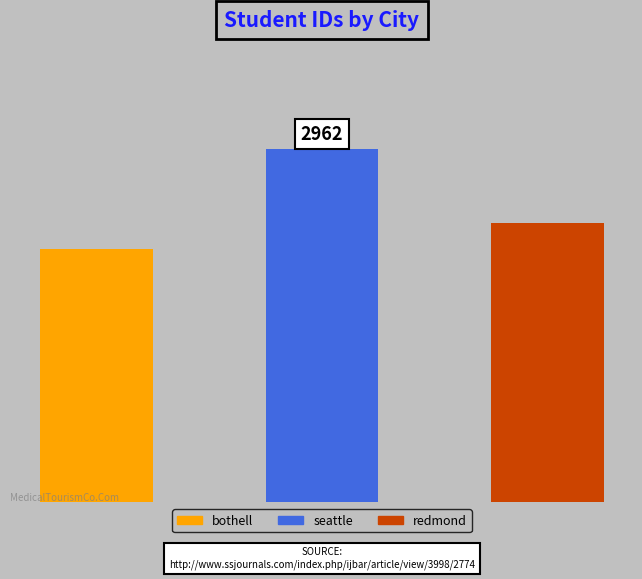

Does the chart contain stacked bars?

No